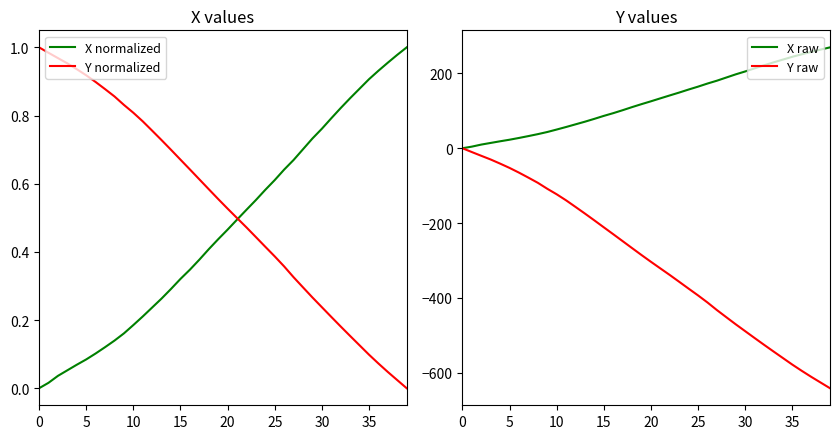

Is the value of X raw at 30 greater than the value of Y raw at 13?

Yes